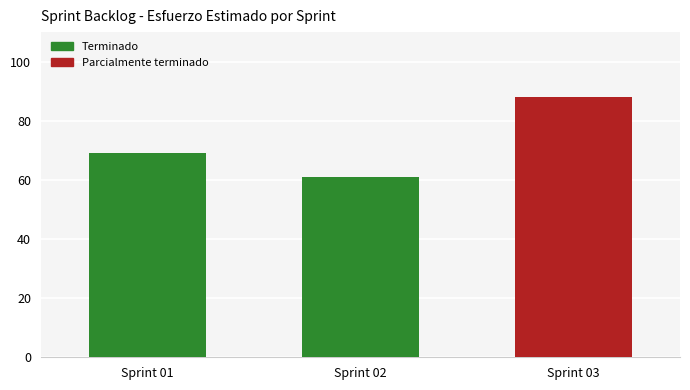

Reading left to right, extract all data points from this chart.

69	61	88